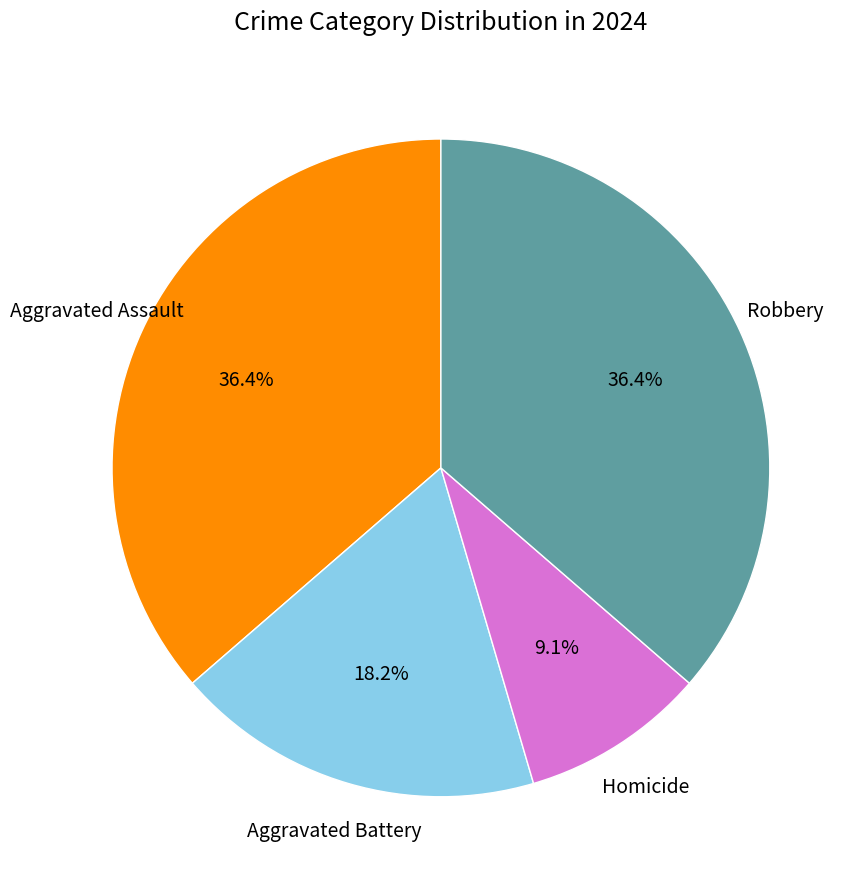

To the nearest percent, what is the average slice percentage?

25%